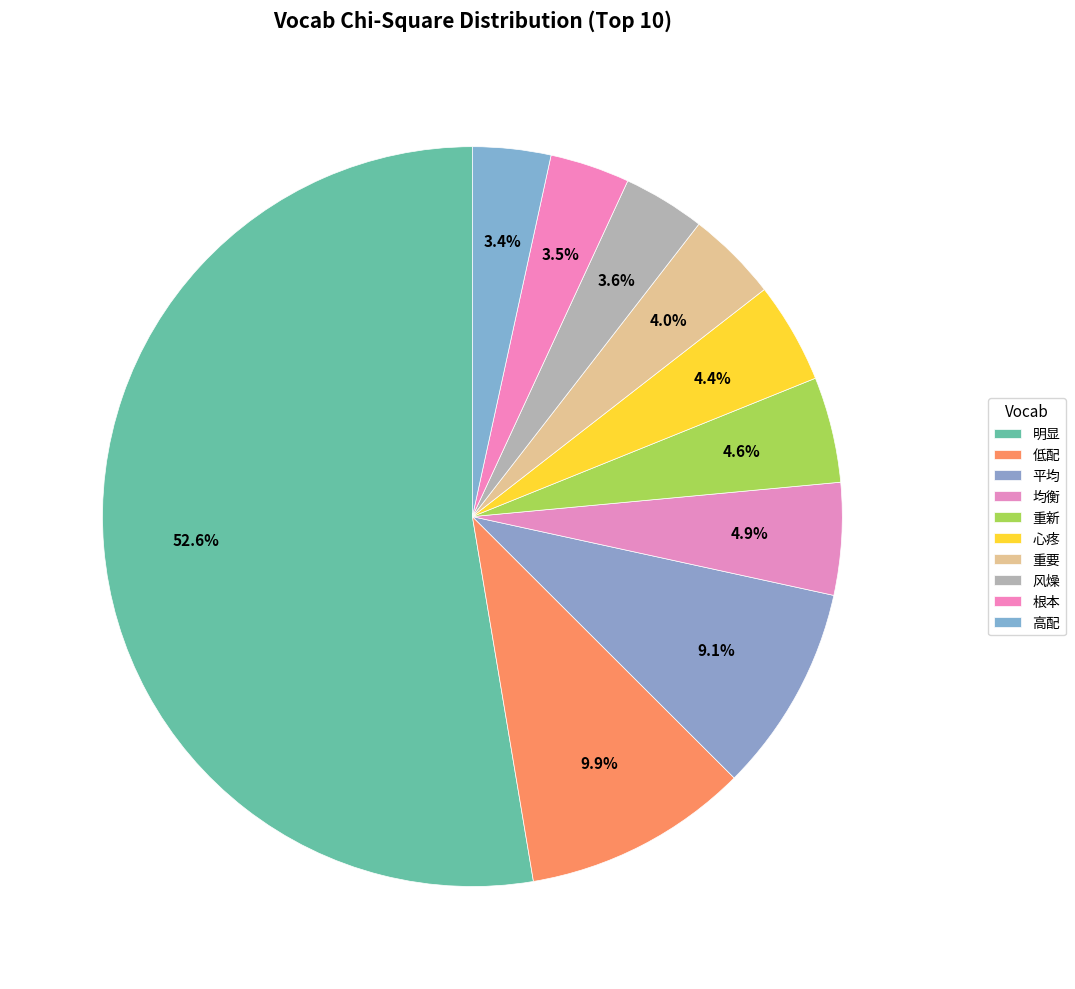

True or false: 低配 accounts for 19% of the total.

False